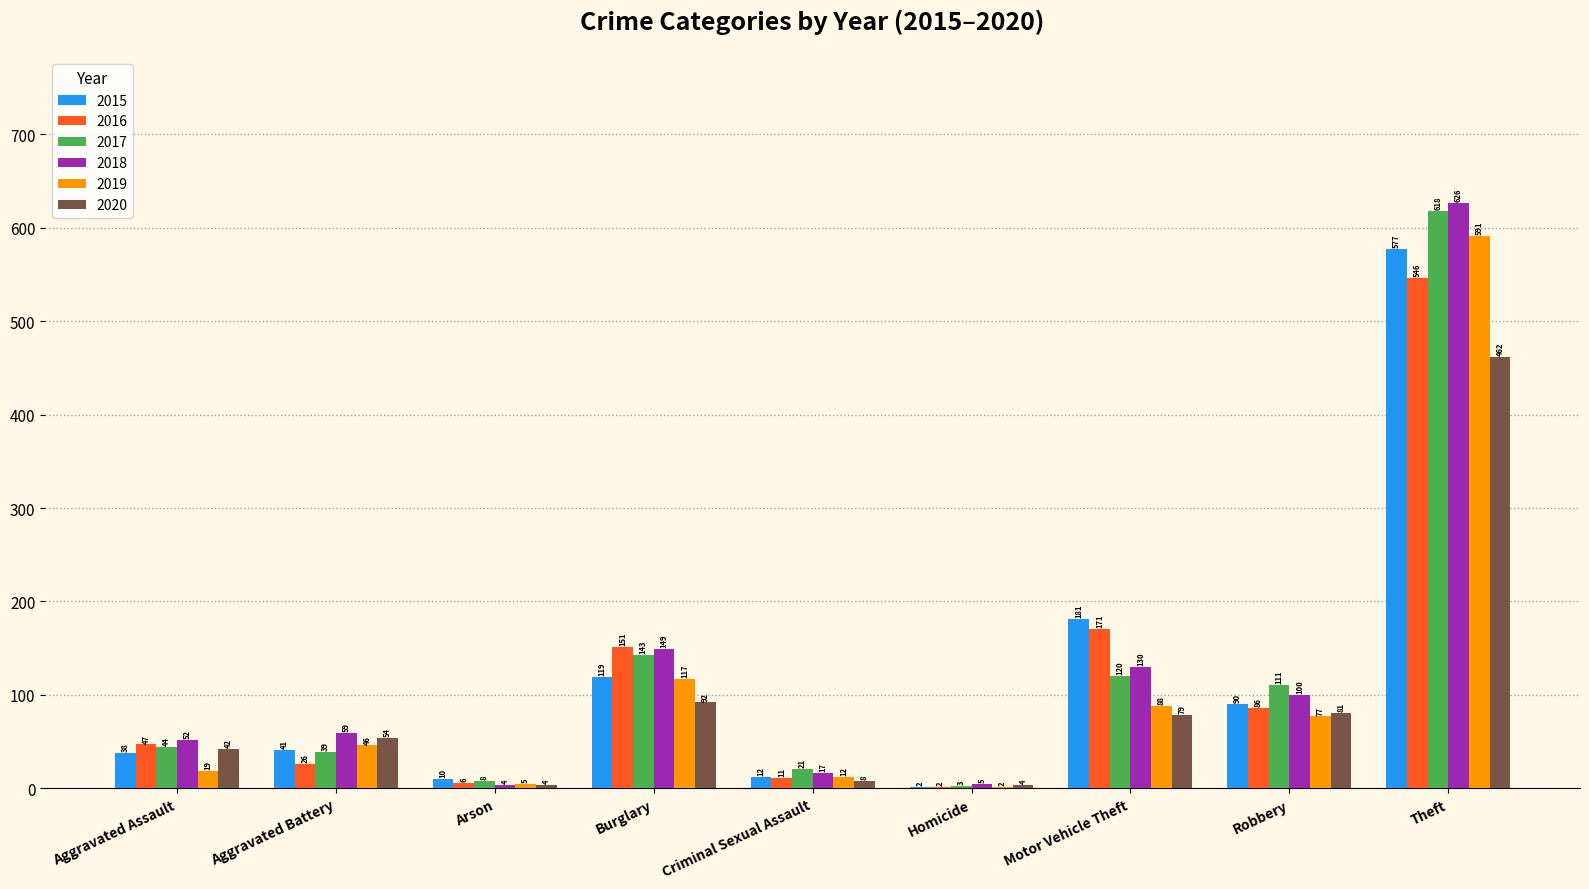

True or false: 2015 has a value of 10 at Arson.

True